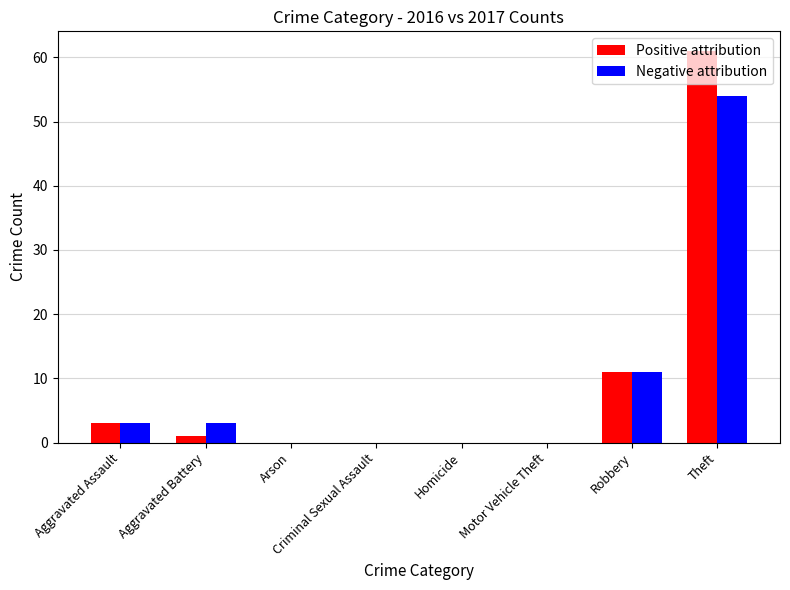

Reading right to left, list all the values displayed in this chart.

Positive attribution: 61	11	0	0	0	0	1	3
Negative attribution: 54	11	0	0	0	0	3	3